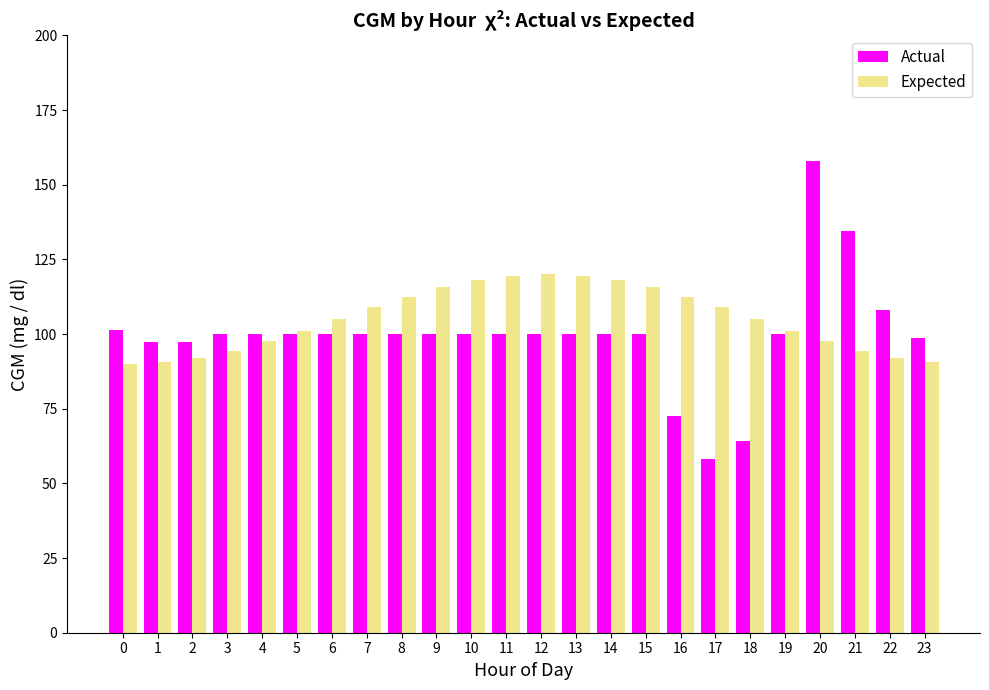

Count the number of data series in this chart.

2